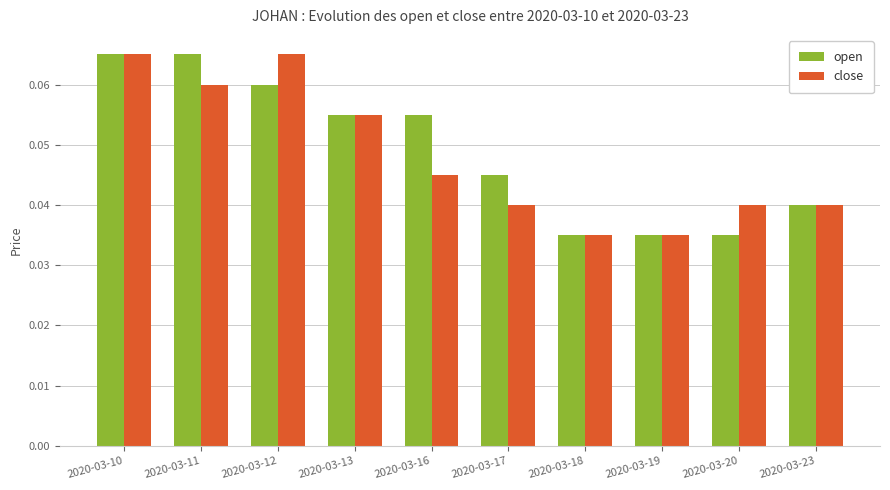

Is the value of close at 2020-03-12 greater than the value of open at 2020-03-12?

Yes